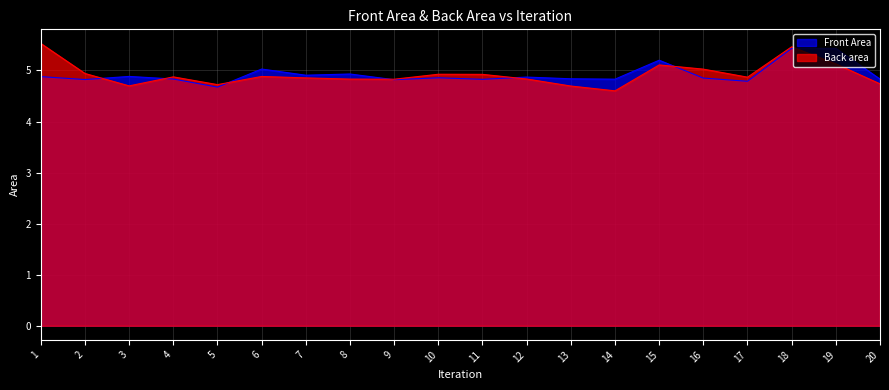

Where is the first local maximum for Front Area?

3